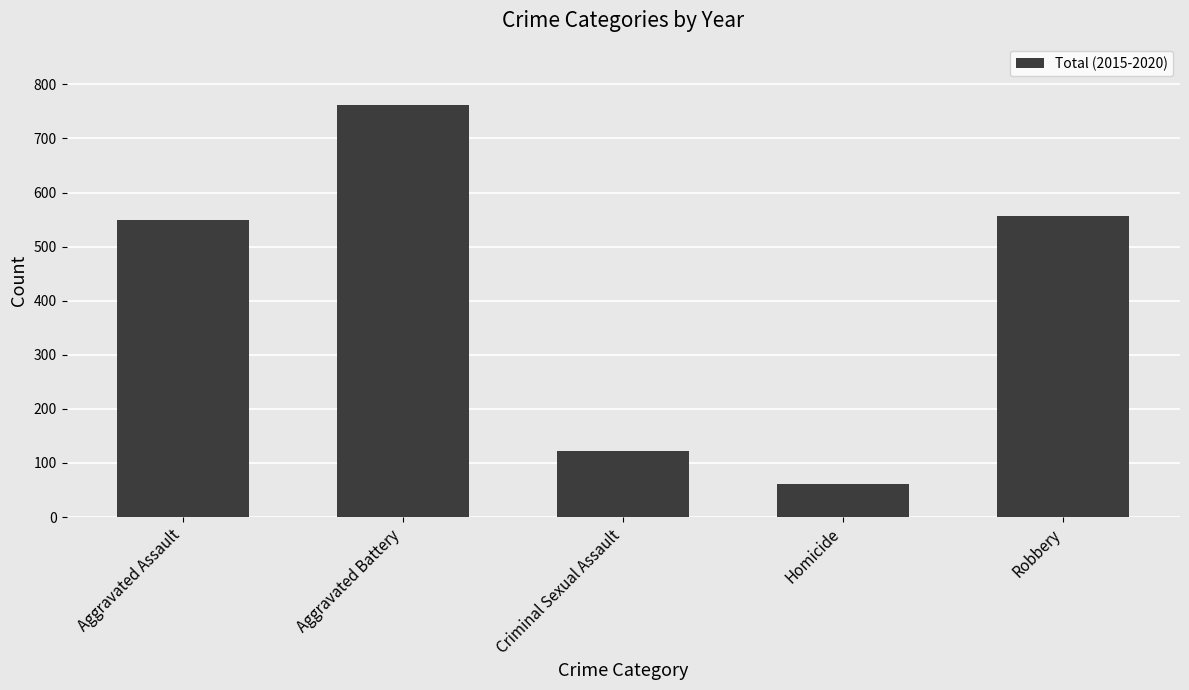

At which label is the value closest to 411?

Aggravated Assault